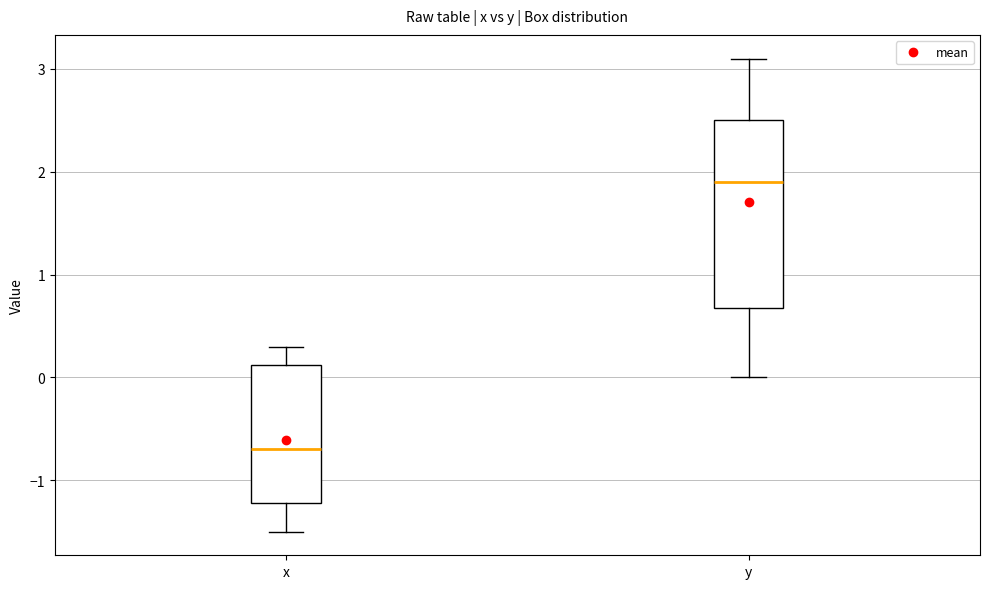

Where is the lower edge of the box for y on the y-axis? The values are not printed on the chart, so give them approximately, as read against the axis.

0.7